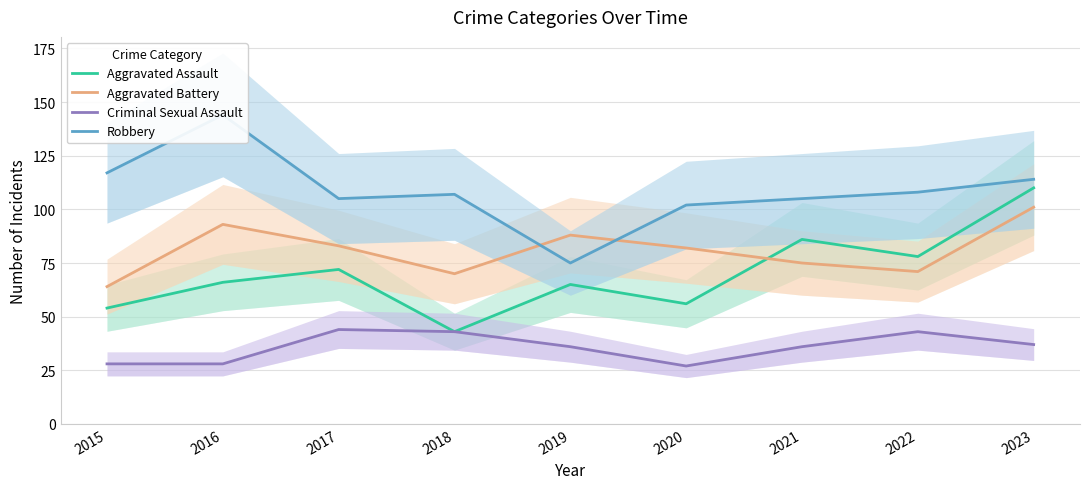

True or false: Aggravated Battery has more than 2 interior local peaks.

False